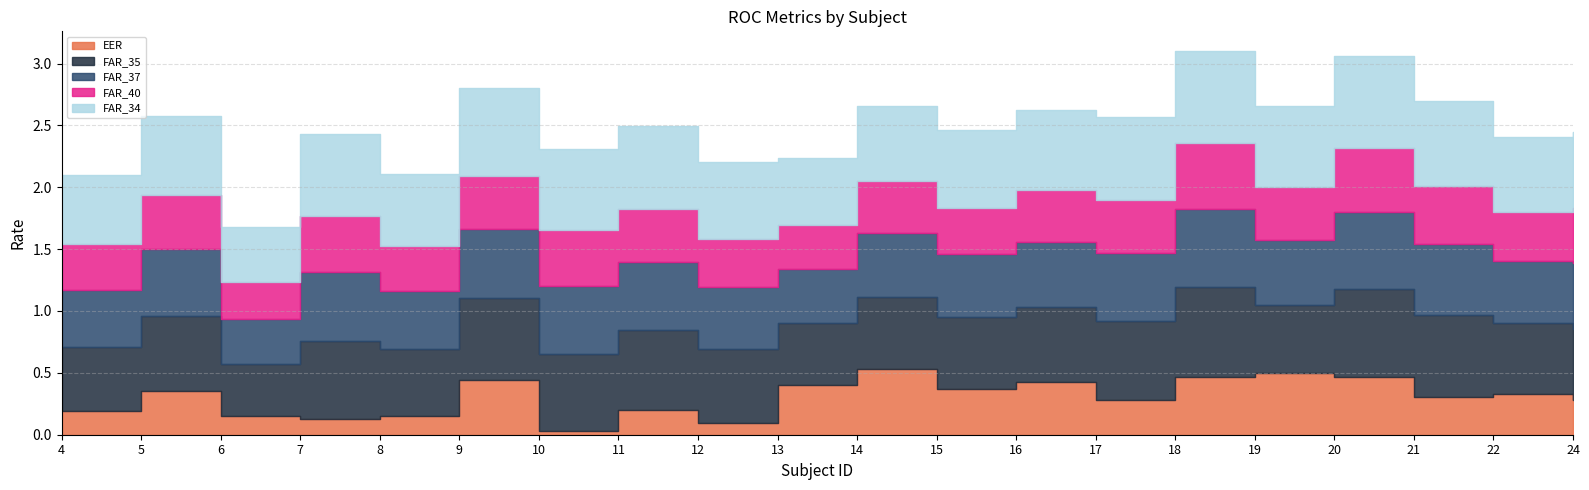

How many lines are shown in the chart?

5